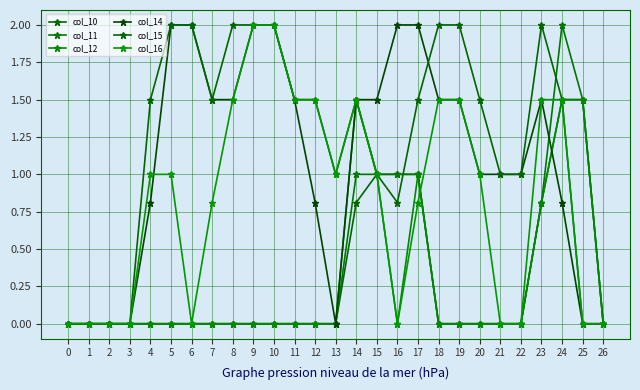

How many distinct data groups are displayed?

6